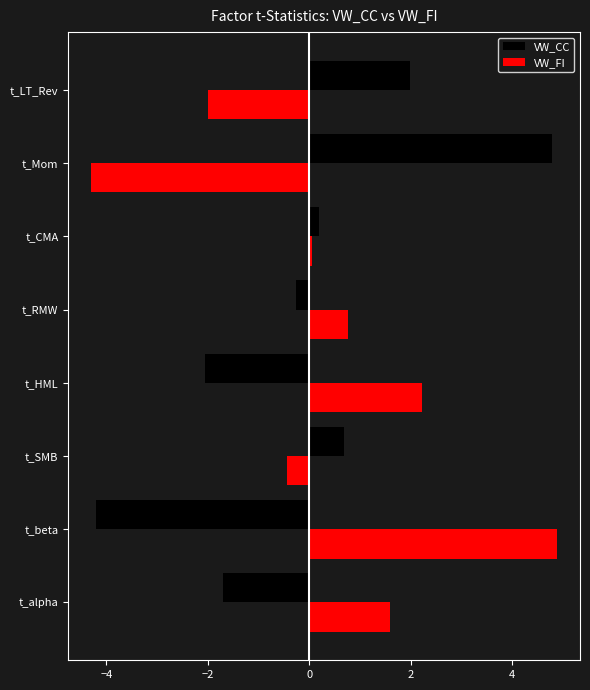

What is the average value of the VW_FI series?

0.3